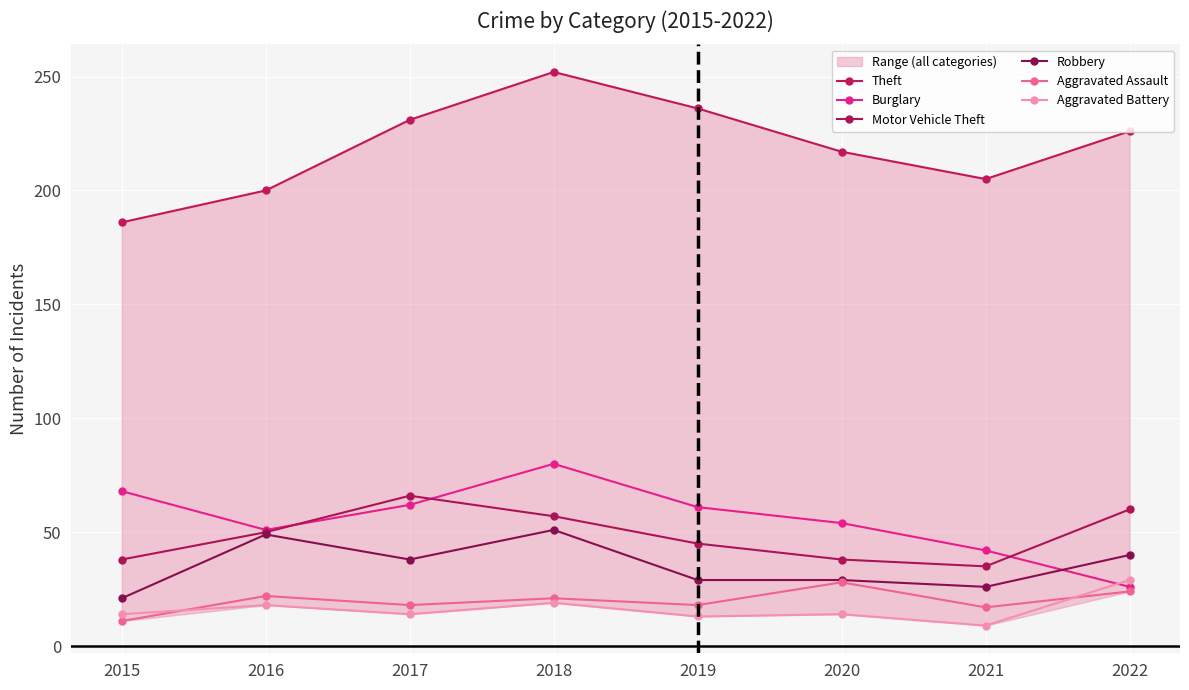

The Burglary series shows 17 at 2022. True or false?

False